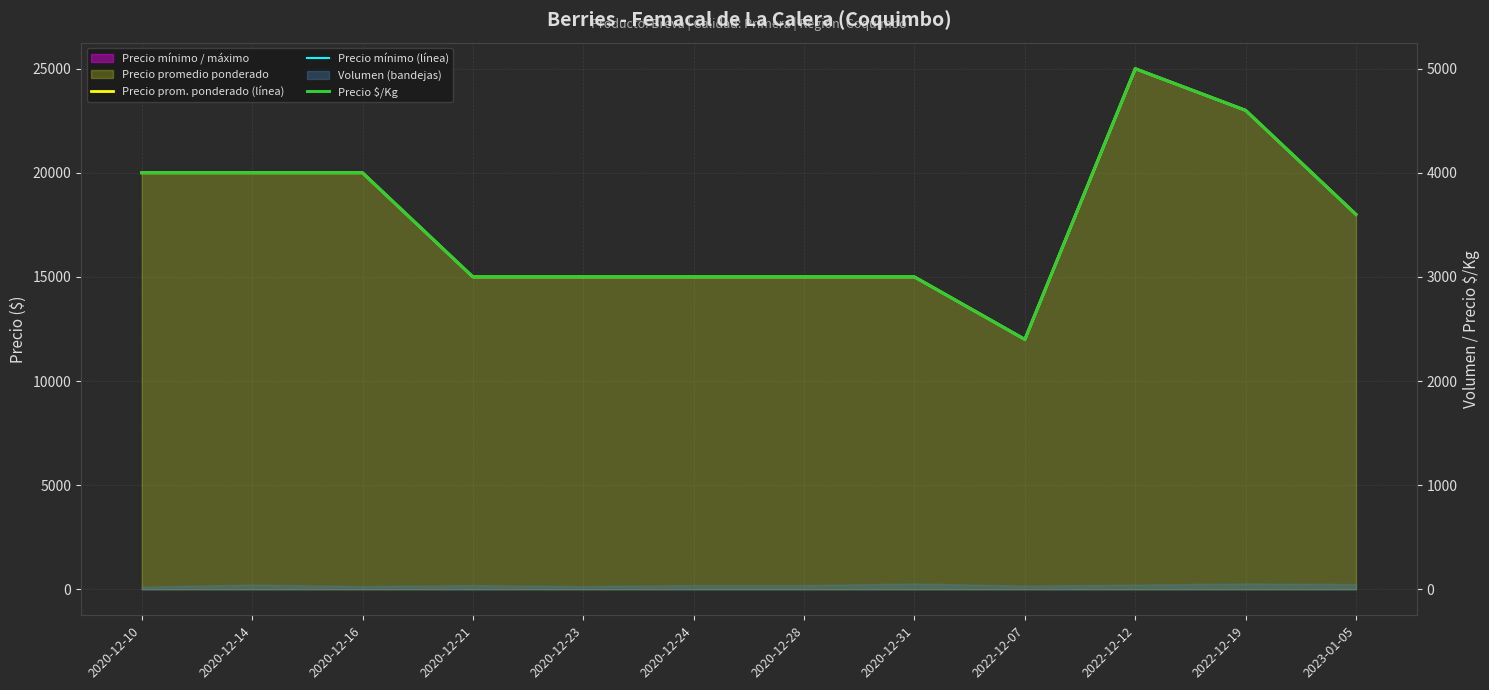

Which label corresponds to the smallest value in the chart?

2022-12-07